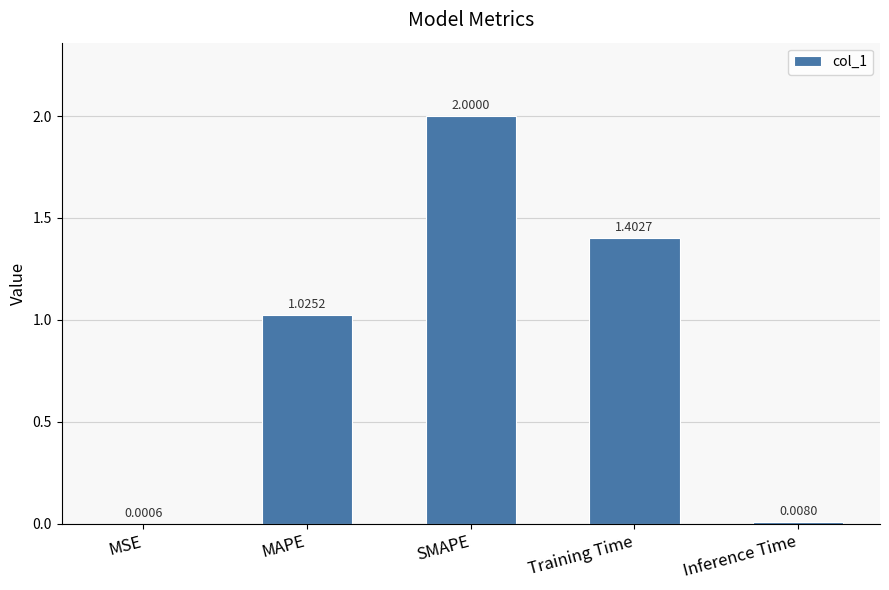

At which label does the data first exceed 1?

MAPE